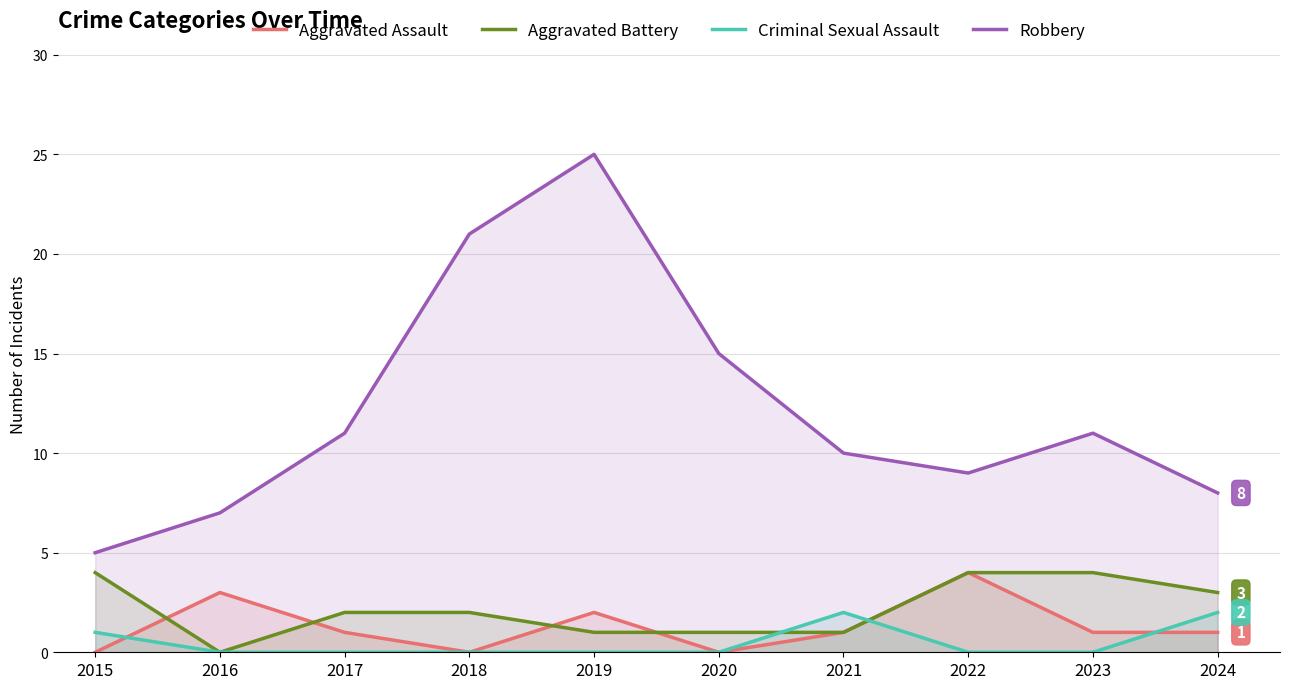

Which category has the lowest value in the Robbery series?

2015